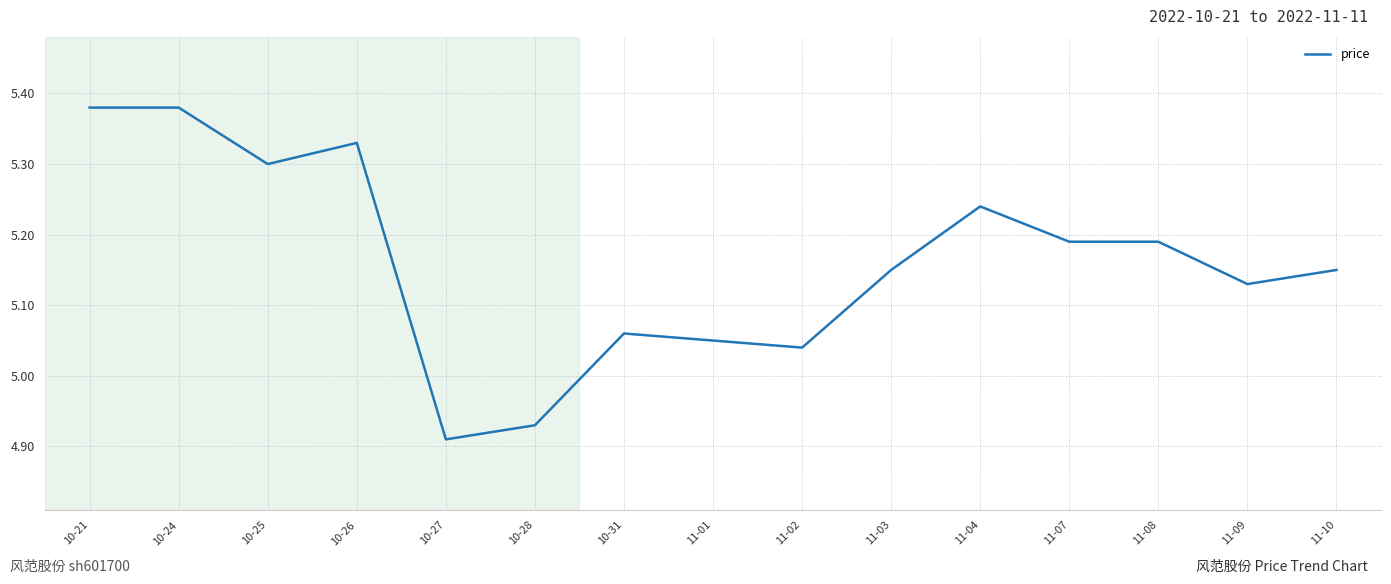

What position from the right is 11-08?

3